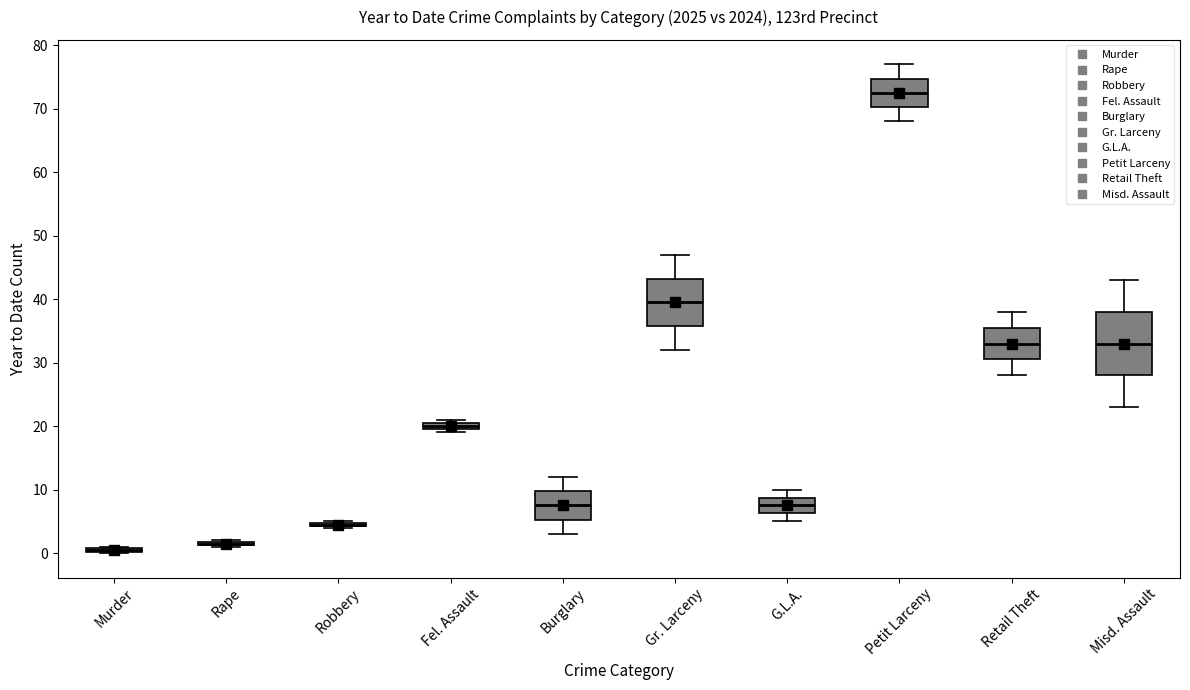

Which box is the tallest, from its lower edge to its upper edge?

Misd. Assault